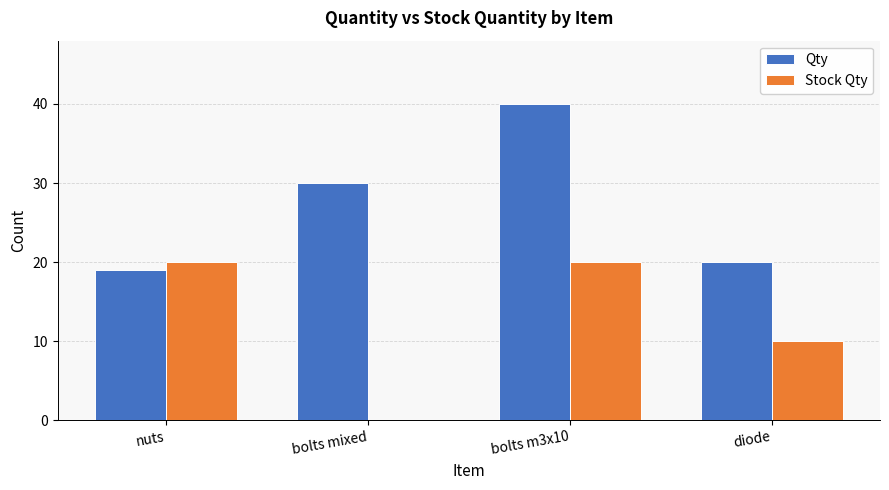

What is the sum of all Stock Qty values?

50